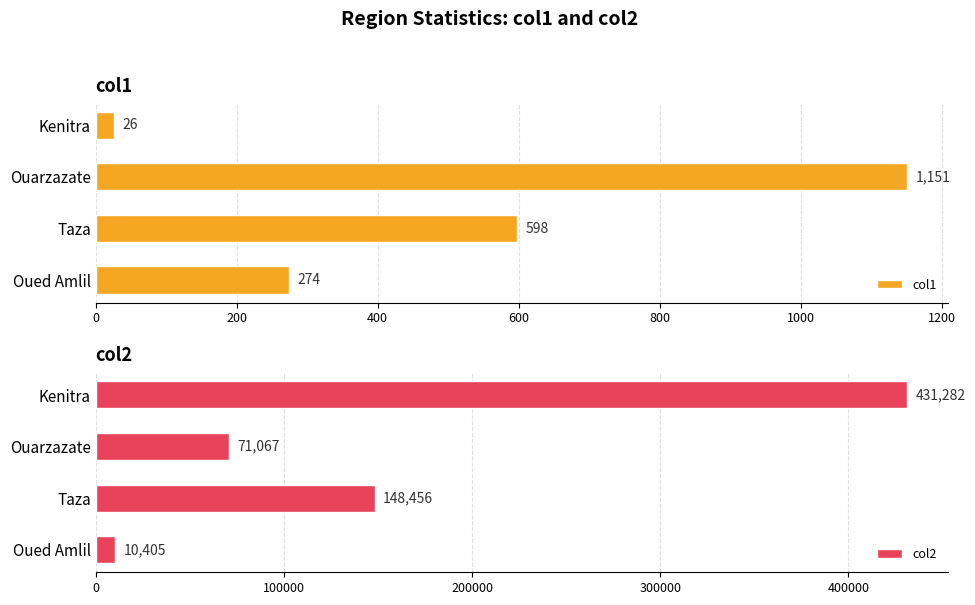

At which label is col1 closest to 588?

Taza